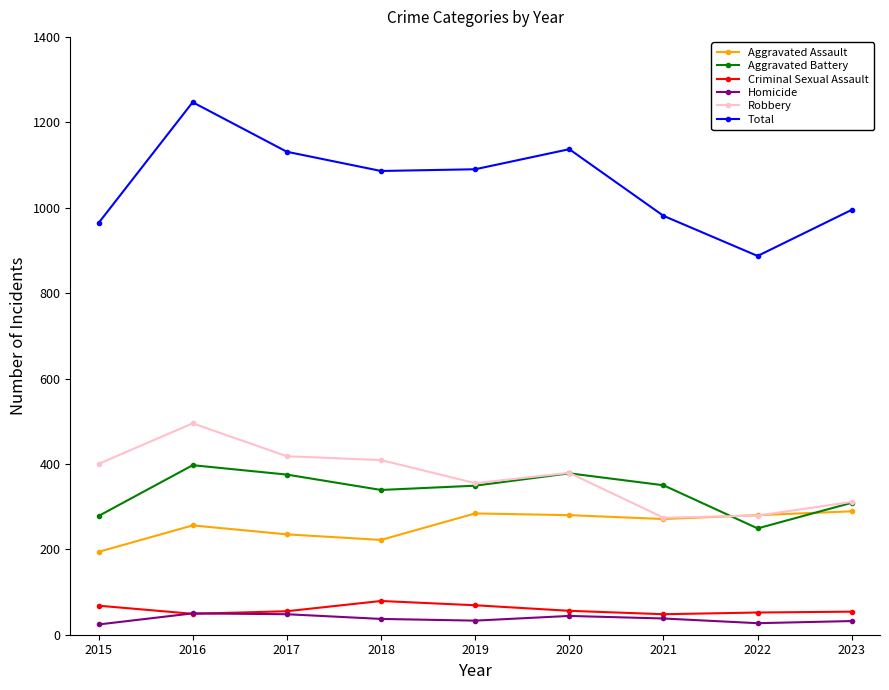

How many values in the Criminal Sexual Assault series are below 55?

4